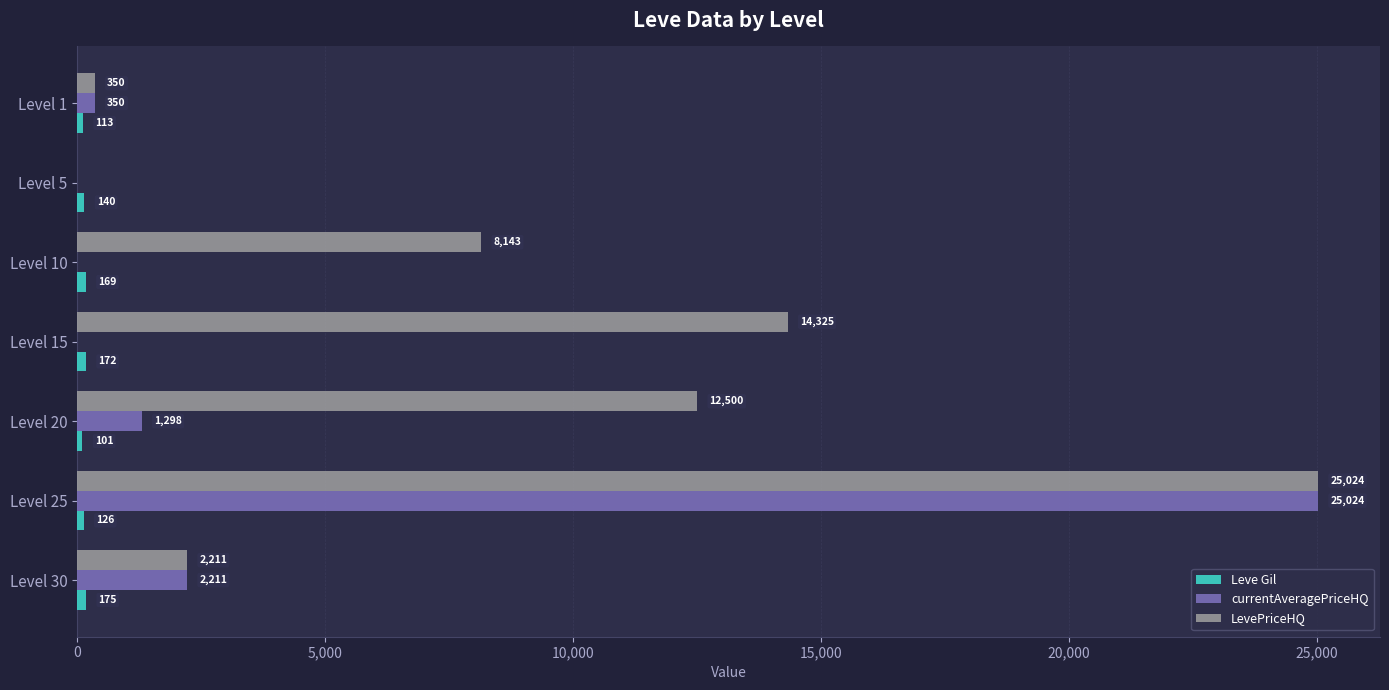

What is the total value across all series at Level 15?

14497.0